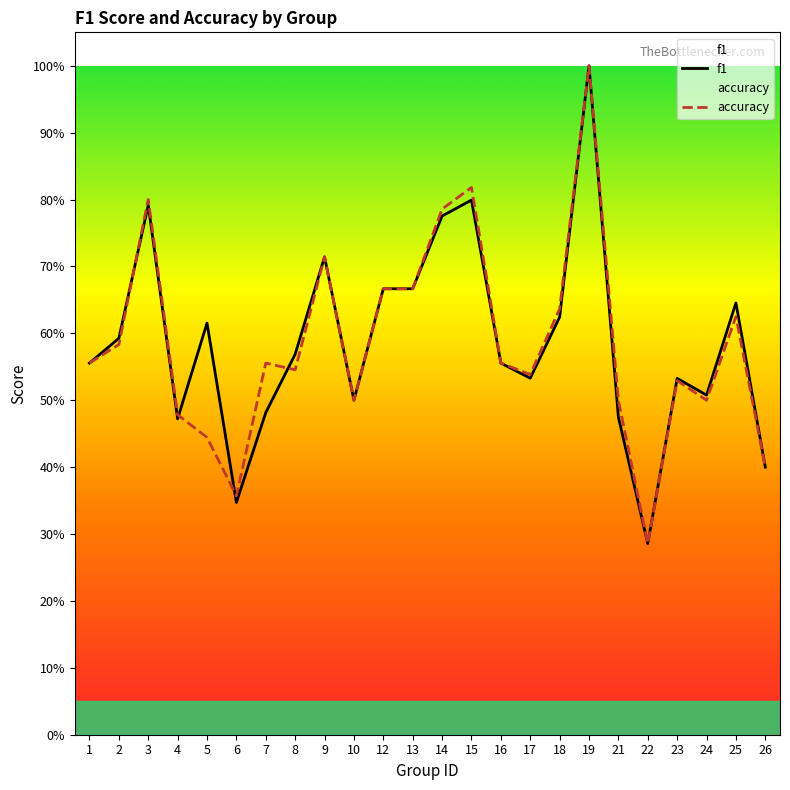

Count the accuracy values in the range 0 to 1.

24